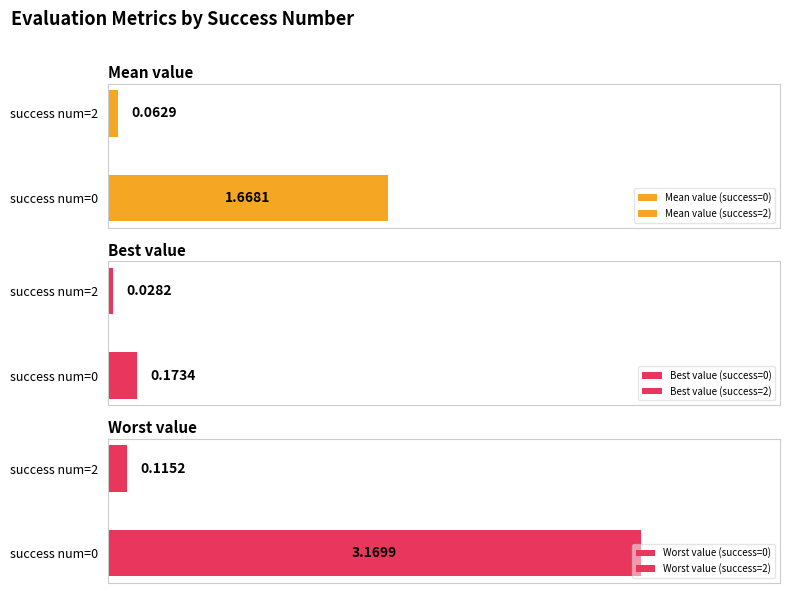

The value of evals at 0 is 16.1. True or false?

False